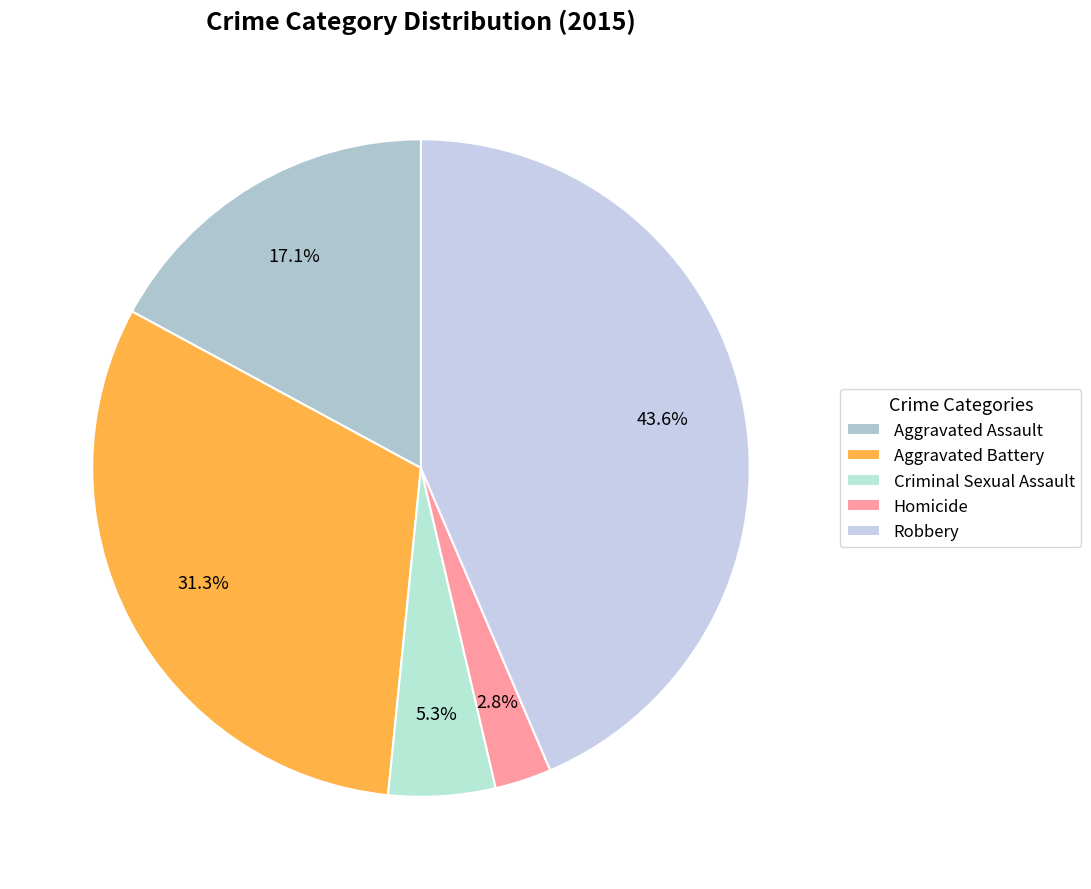

Does Robbery represent more than half of the total?

No